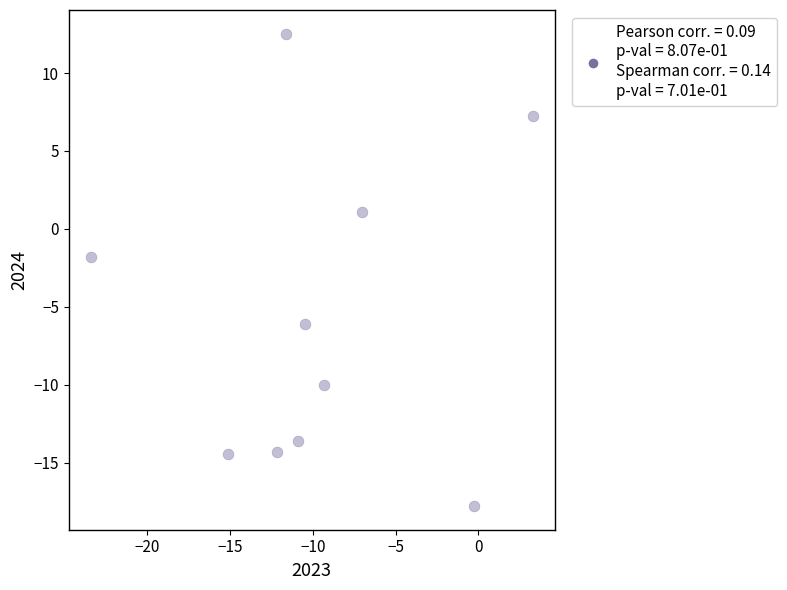

What is the range of X values (max minus min)?

26.7